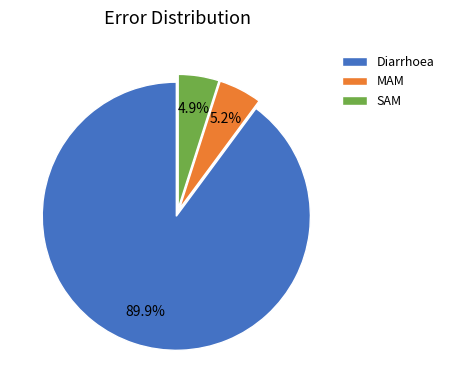

Which category has the biggest portion of the pie?

Diarrhoea